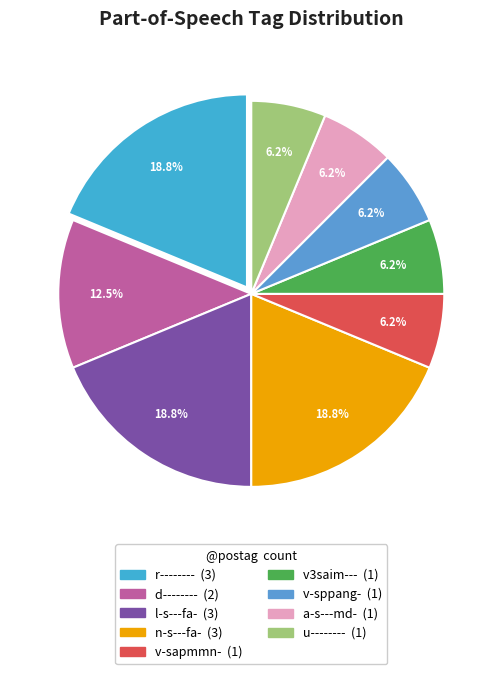

Approximately how many times larger is the value at v3saim--- compared to d--------?

0.5